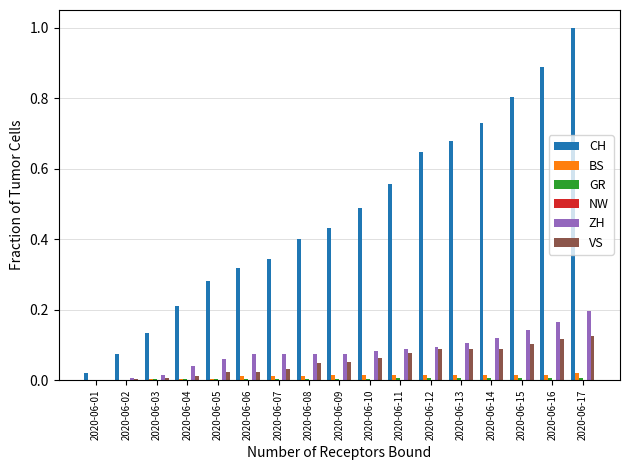

Which series changed the most between 2020-06-12 and 2020-06-13?

CH